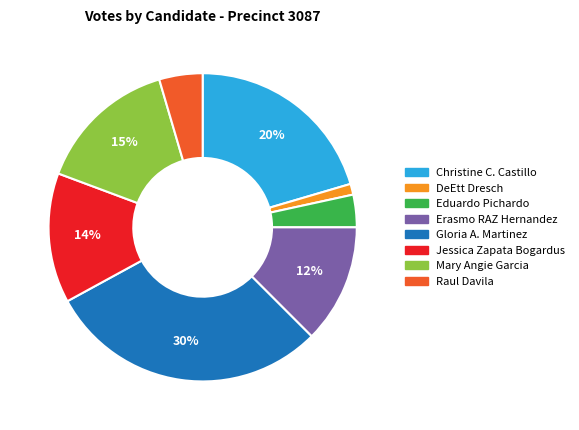

To the nearest percent, what is the average slice percentage?

12%